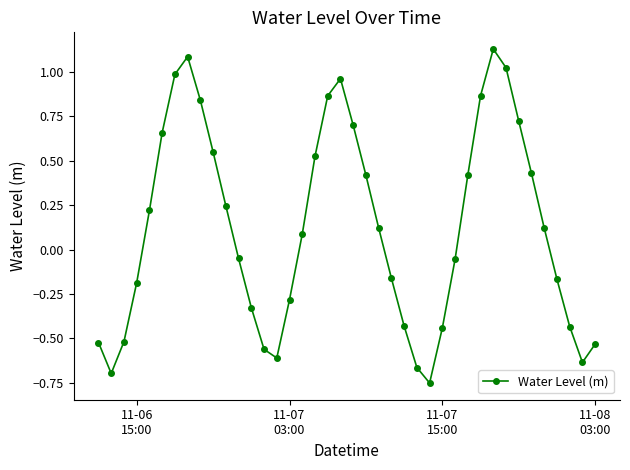

What is the difference between the maximum and minimum values?

1.9